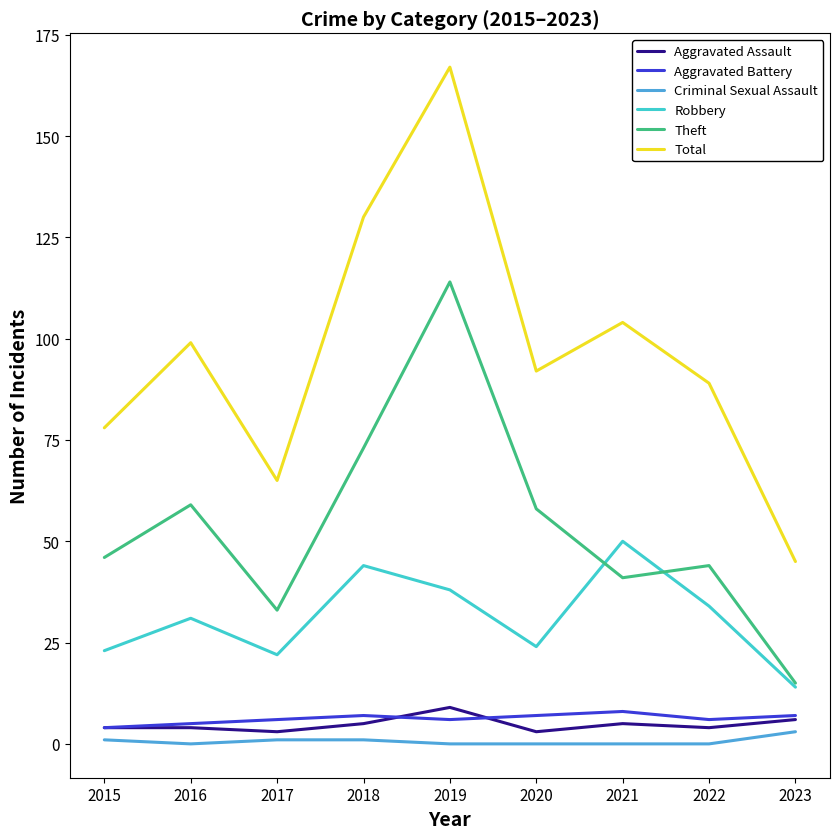

Is this an area chart (filled region under the line)?

No